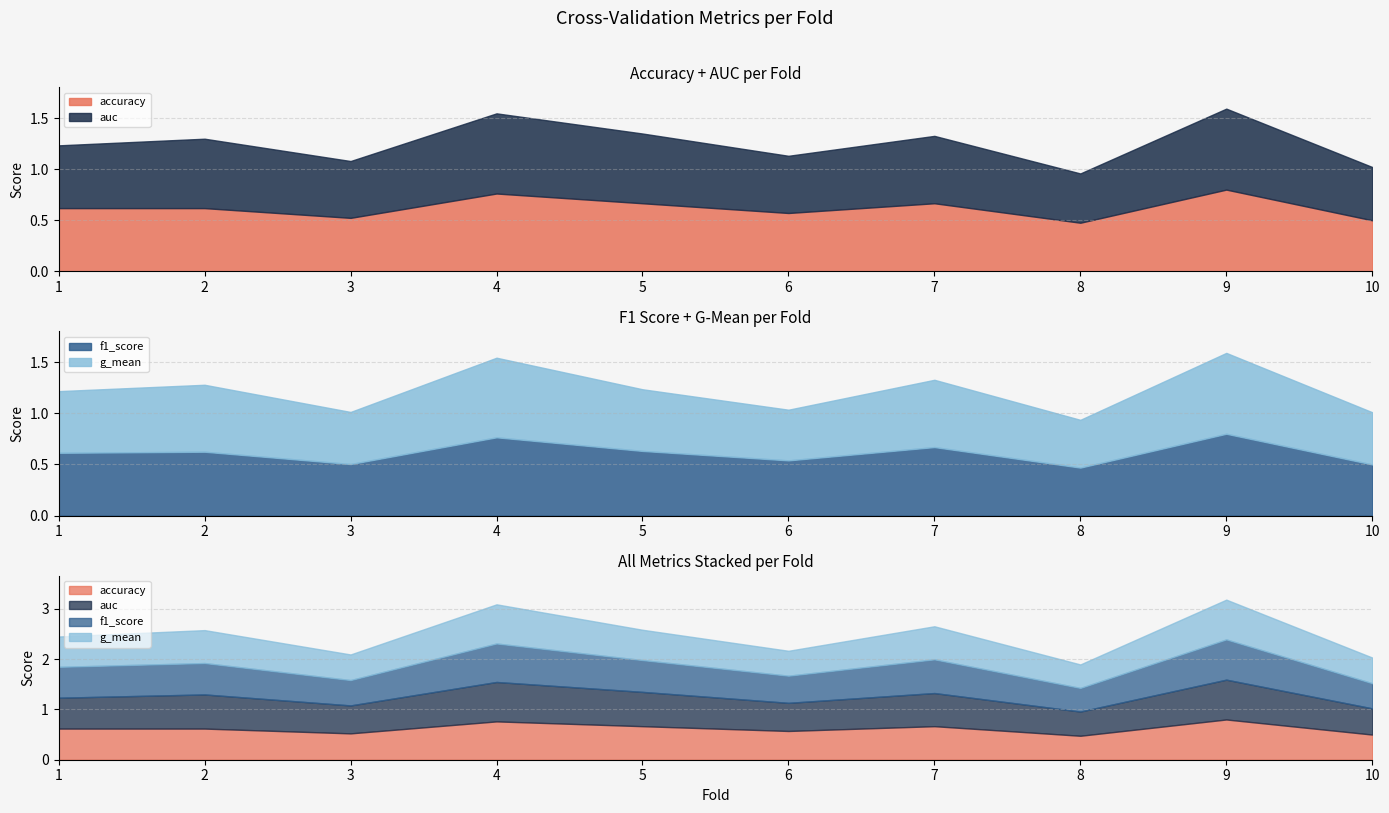

Which series has the largest total across all categories?

auc